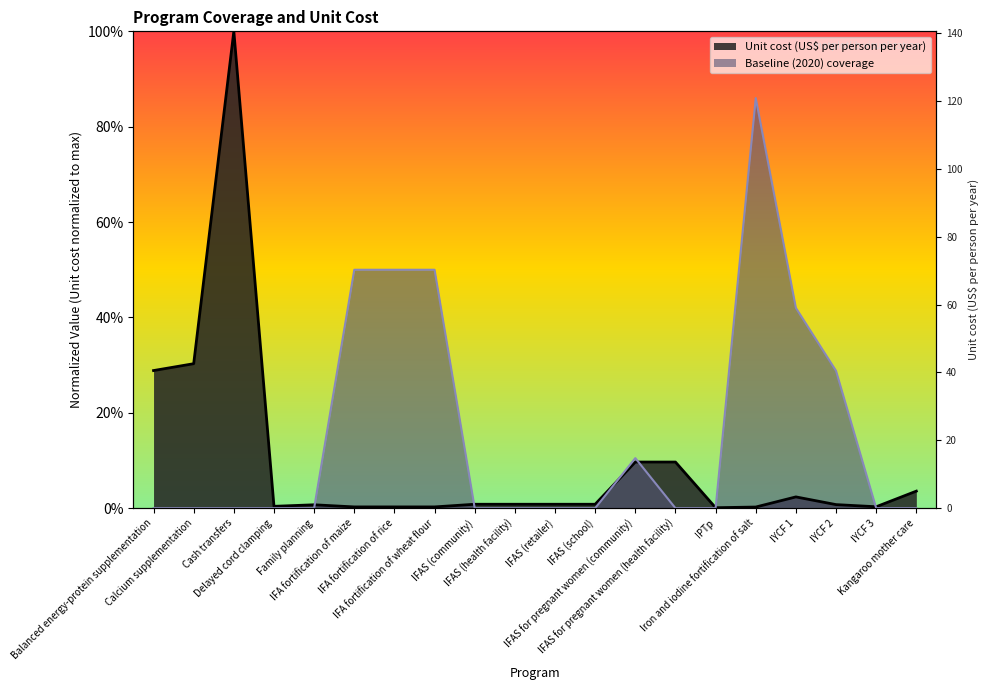

What are all the series names shown in the legend?

Unit cost (US$ per person per year), Baseline (2020) coverage